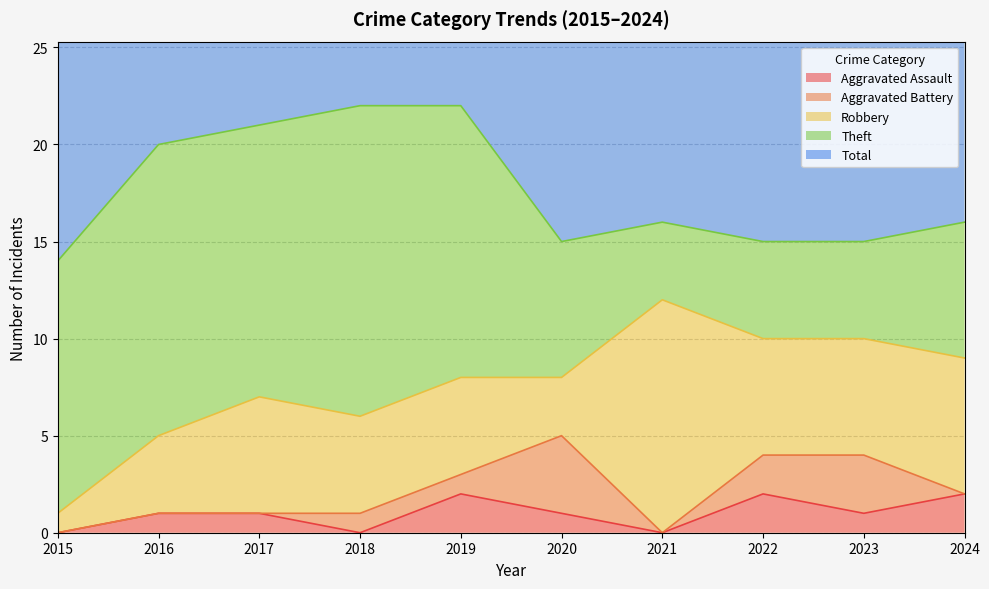

What is the average value of the Robbery series?

6